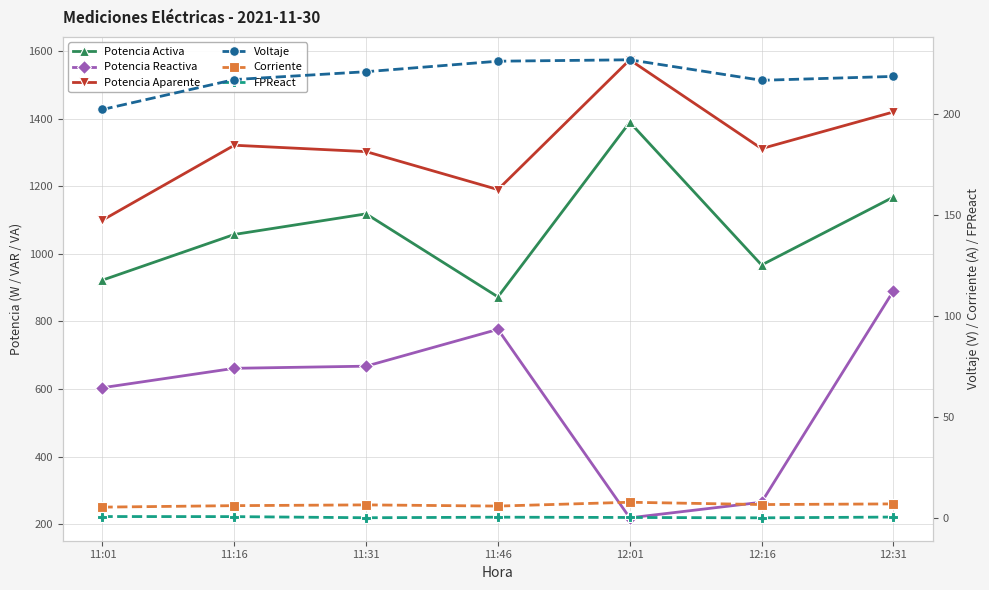

What is the difference between the maximum and minimum values in the Corriente series?

2.4